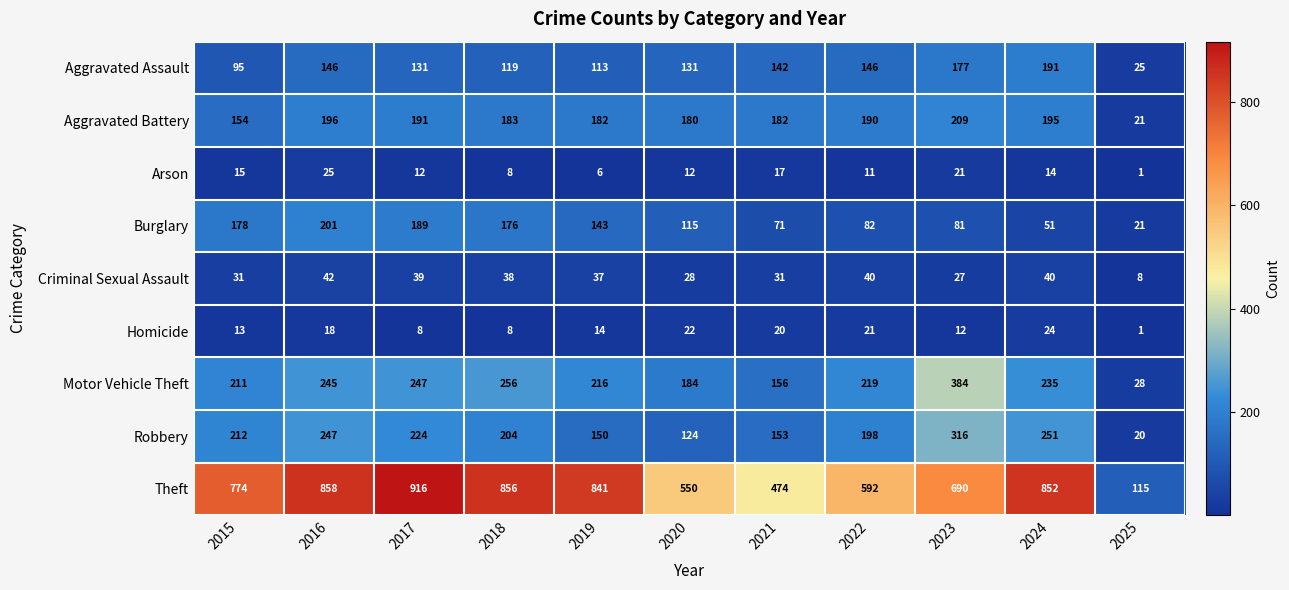

List the series in order of their peak value, highest first.

Theft, Motor Vehicle Theft, Robbery, Aggravated Battery, Burglary, Aggravated Assault, Criminal Sexual Assault, Arson, Homicide